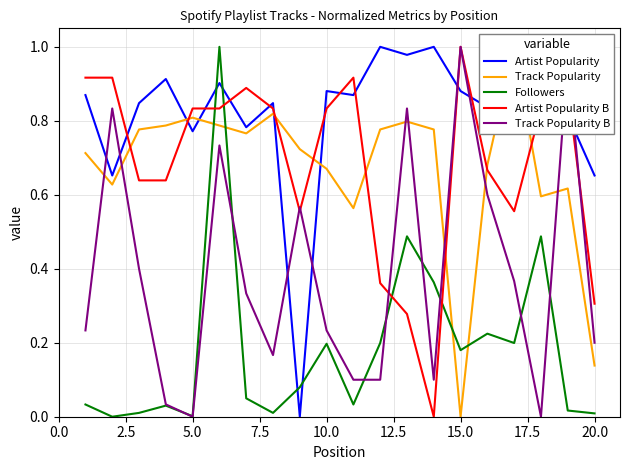

True or false: Followers and Artist Popularity B intersect in this chart.

True